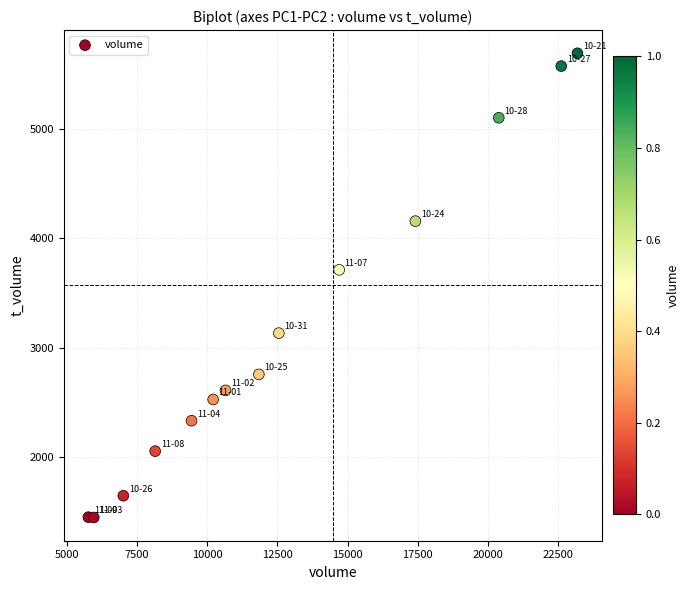

What Y value in the scatter plot is closest to 3570?

3712